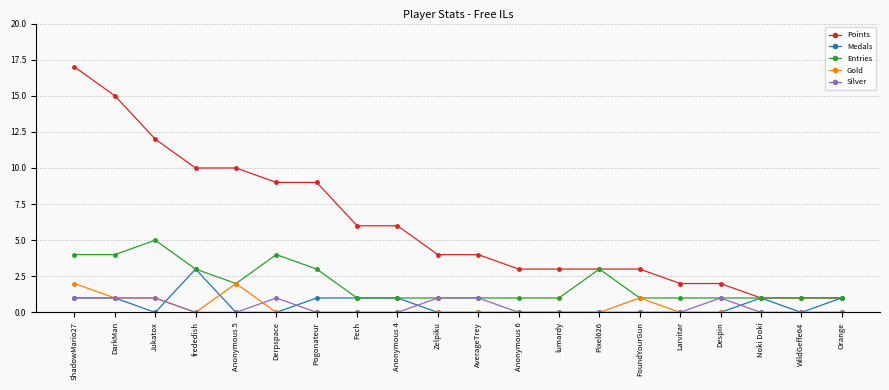

True or false: Silver has more than 0 interior local peaks.

True